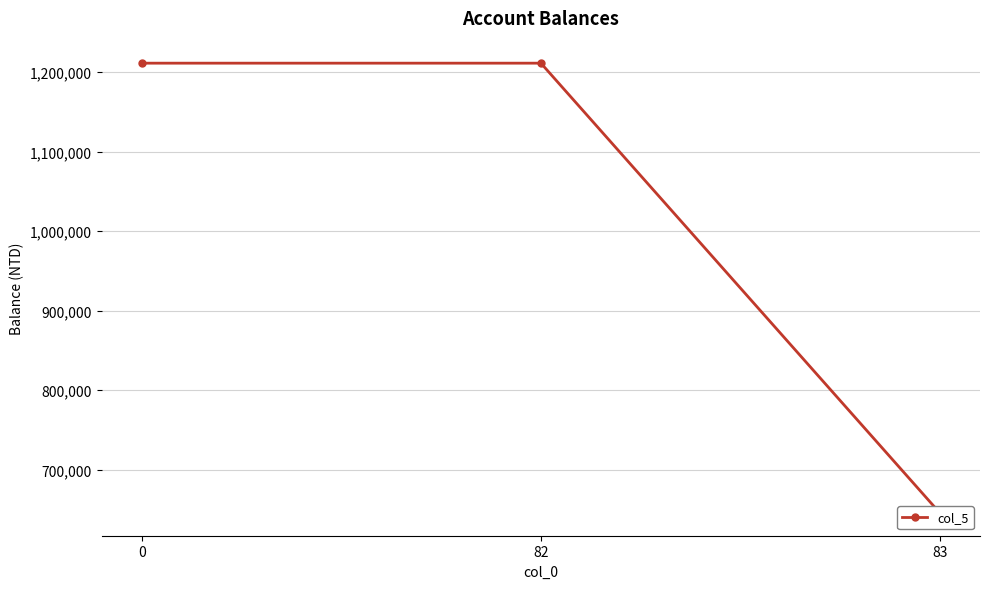

Rank the categories by value from lowest to highest.

83, 0, 82